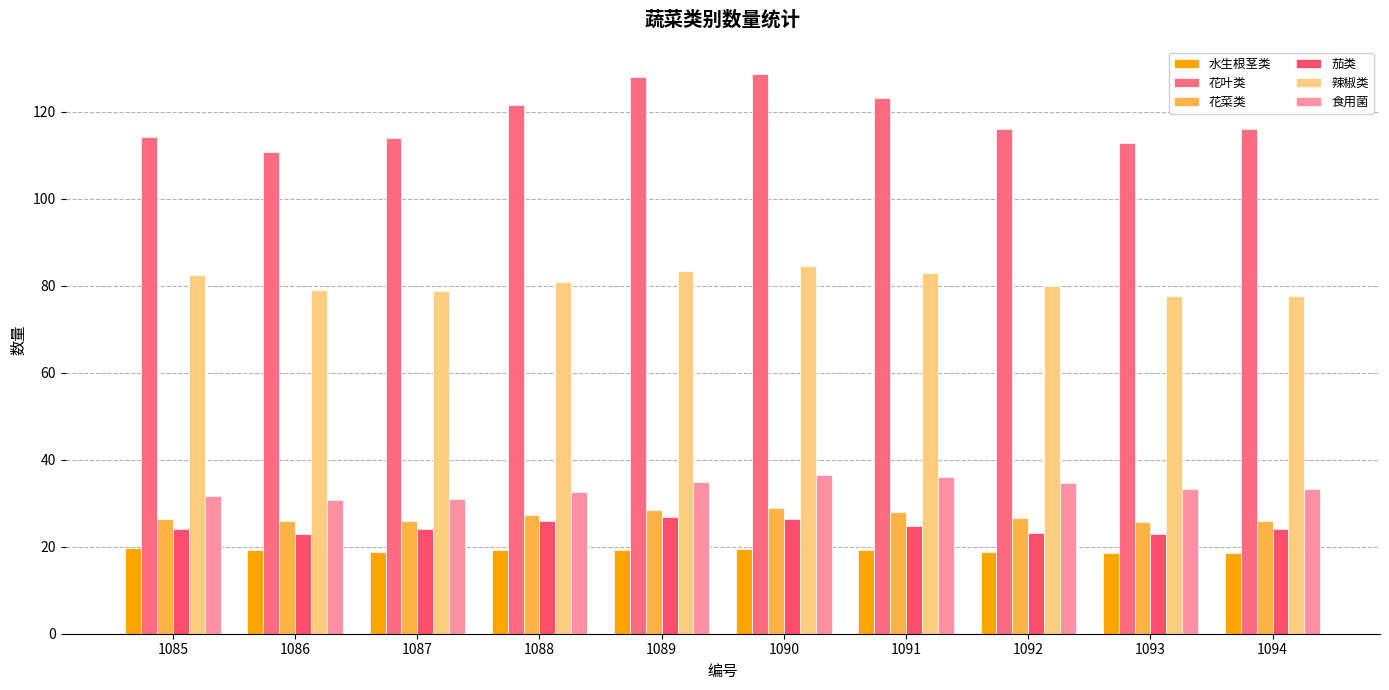

Which category has the highest value in the 食用菌 series?

1090